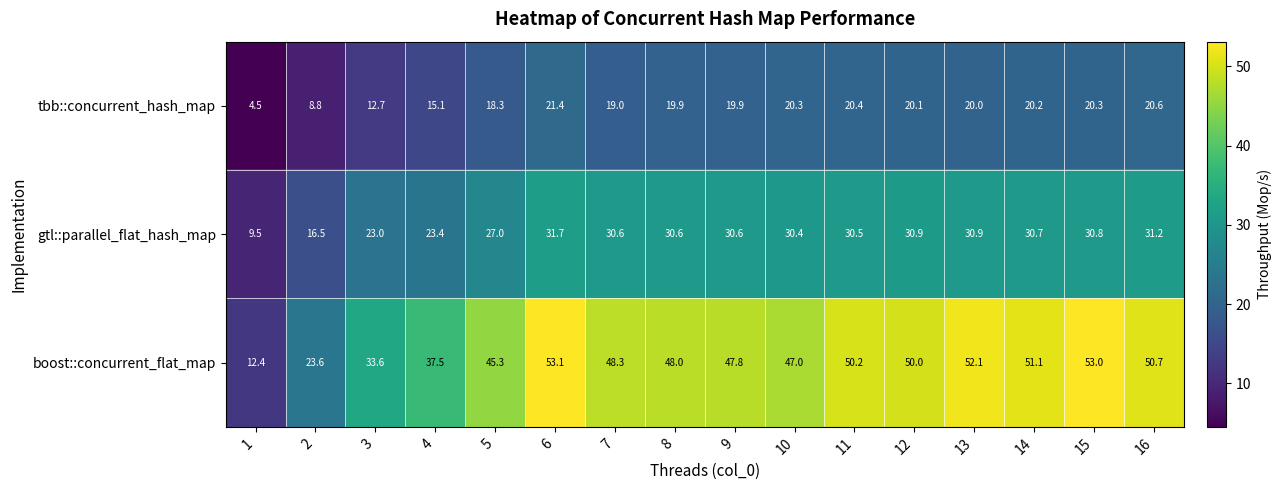

Between 5 and 14, which series saw the biggest shift?

boost::concurrent_flat_map